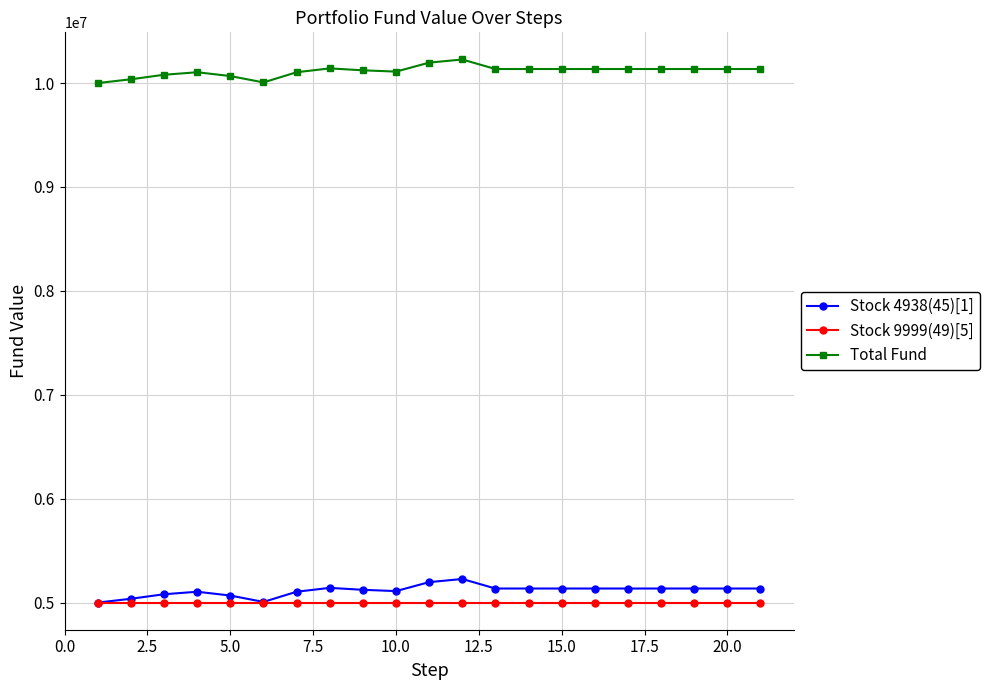

What is the value of the Stock 4938(45)[1] point at the 7th from the left?

5104190